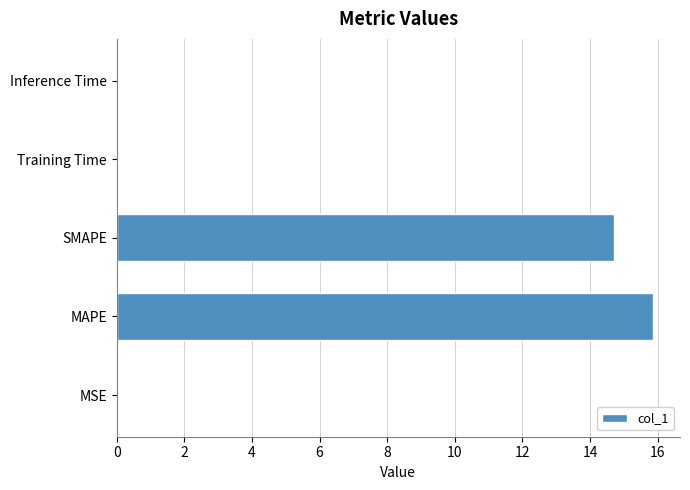

Are the bars horizontal?

Yes